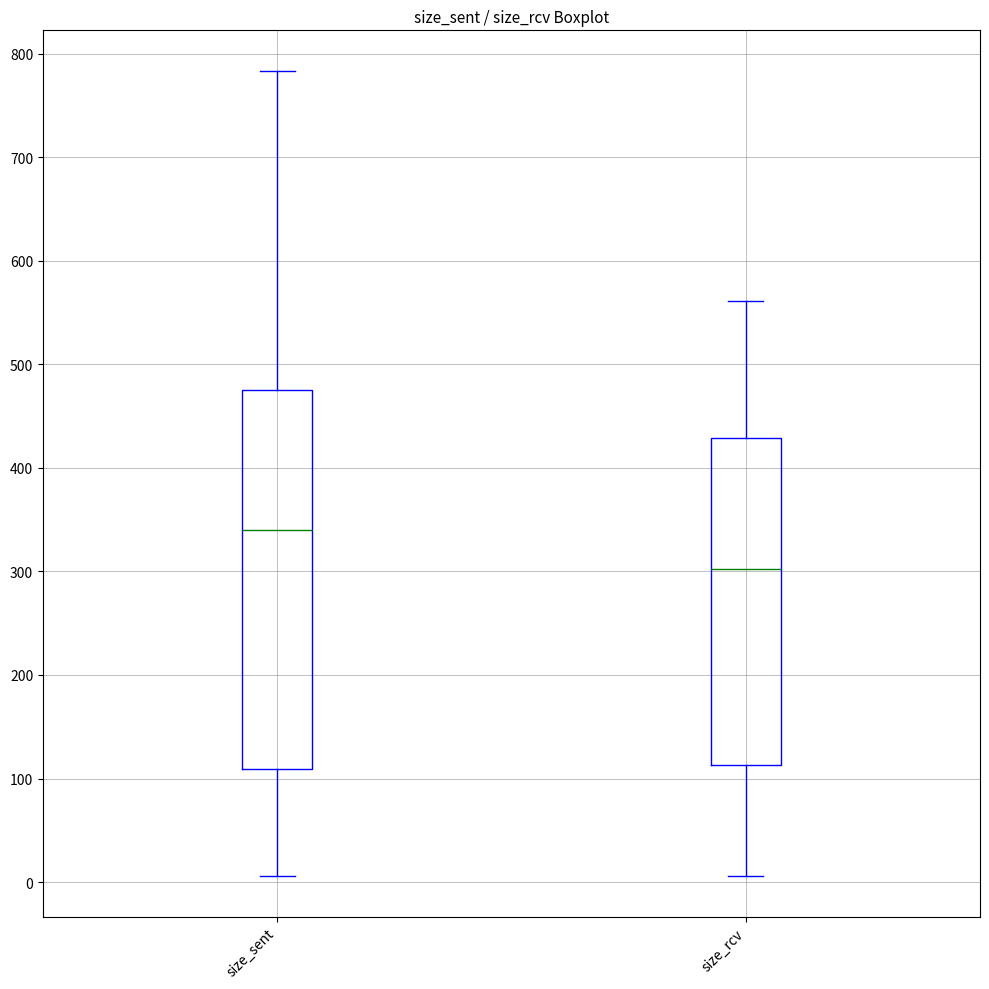

Reading left to right, transcribe this box plot: for each box, give where its median line is, the range the box spans, and where its two whiskers end, as read against the y-axis. The values are not printed on the chart, so give them approximately, as read against the axis.

size_sent: median 340, box 110 to 480, whiskers 10 to 780
size_rcv: median 300, box 110 to 430, whiskers 10 to 560